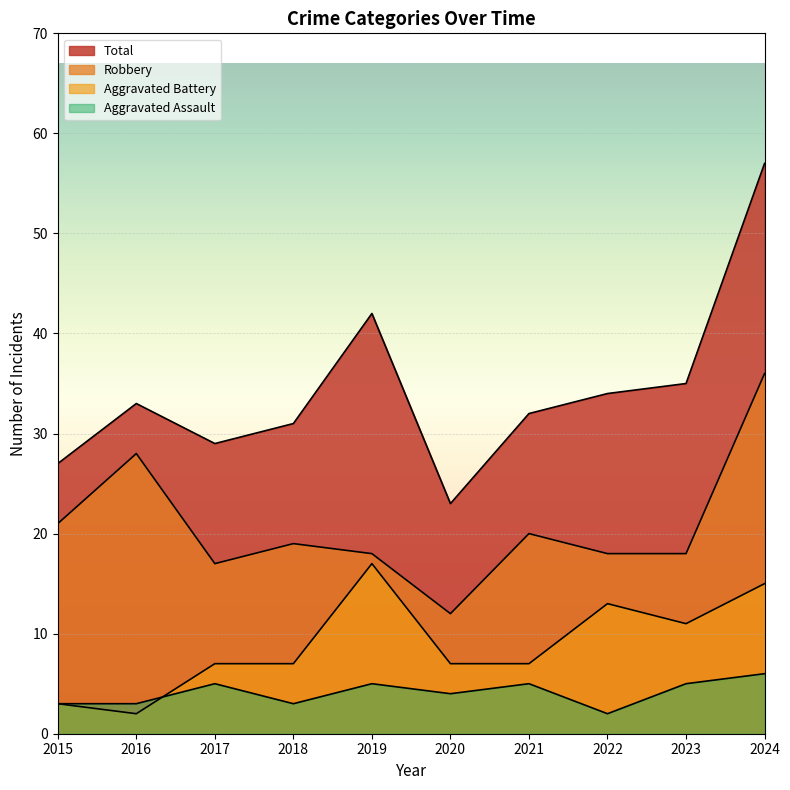

What is the difference between the maximum and minimum values in the Total series?

34